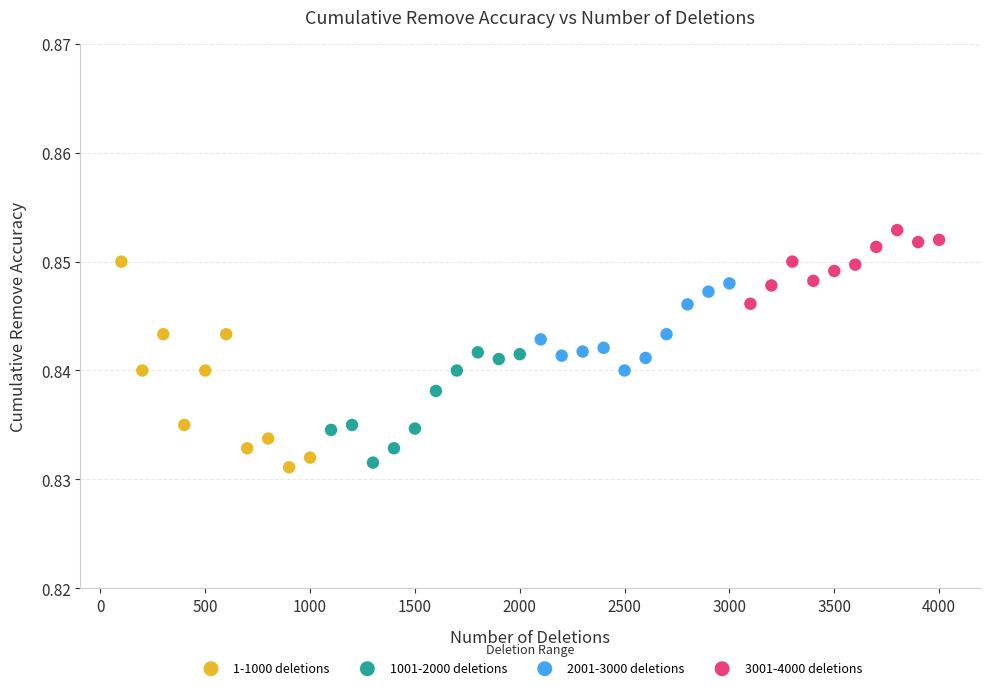

Which series reaches the minimum Y coordinate?

1-1000 deletions